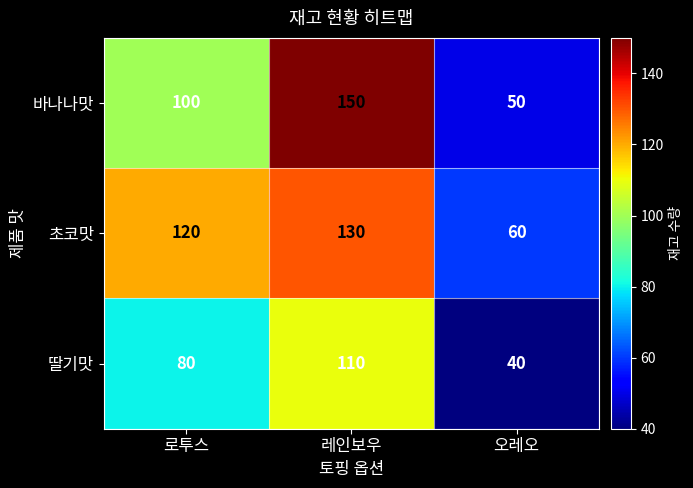

Reading right to left, list all the values displayed in this chart.

바나나맛: 오레오=50	레인보우=150	로투스=100
초코맛: 오레오=60	레인보우=130	로투스=120
딸기맛: 오레오=40	레인보우=110	로투스=80